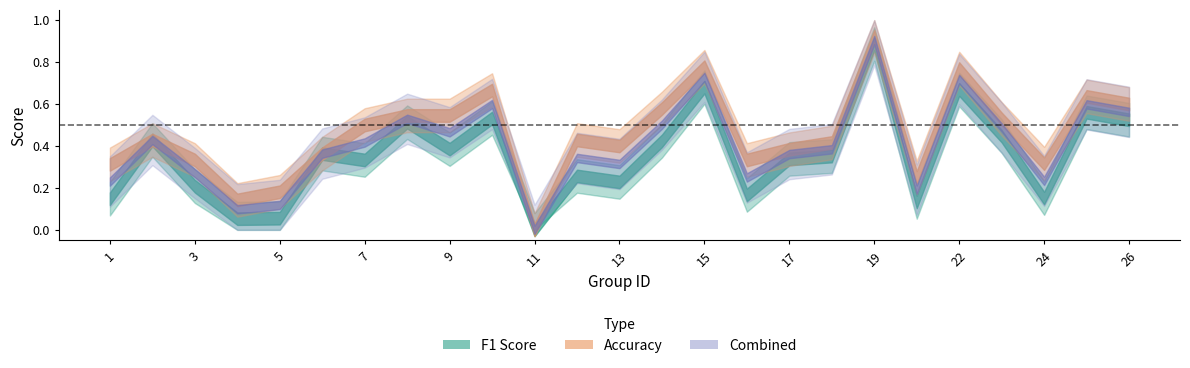

Which category has the lowest value in the f1 series?

11